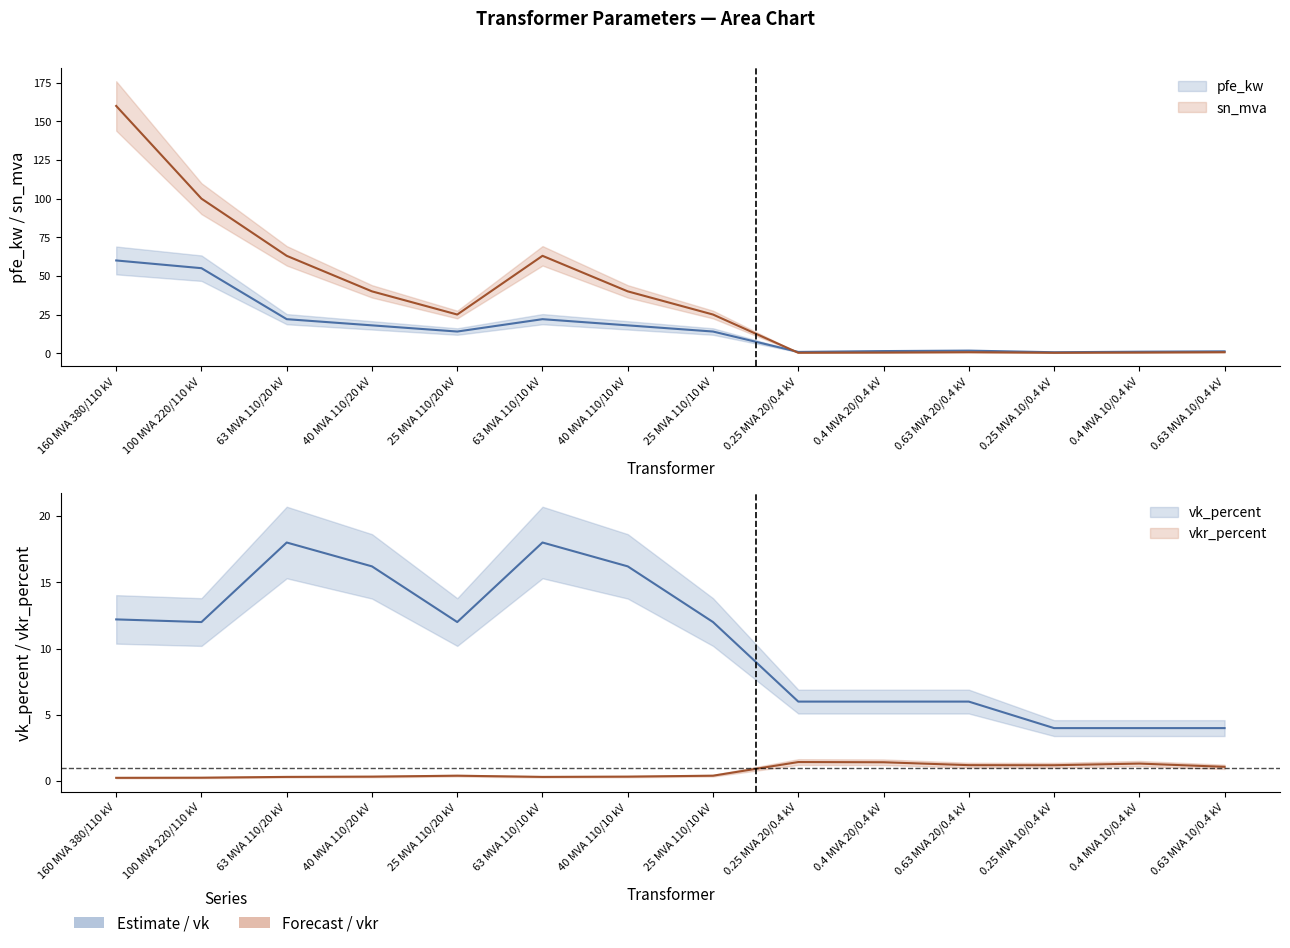

Count the number of data series in this chart.

4